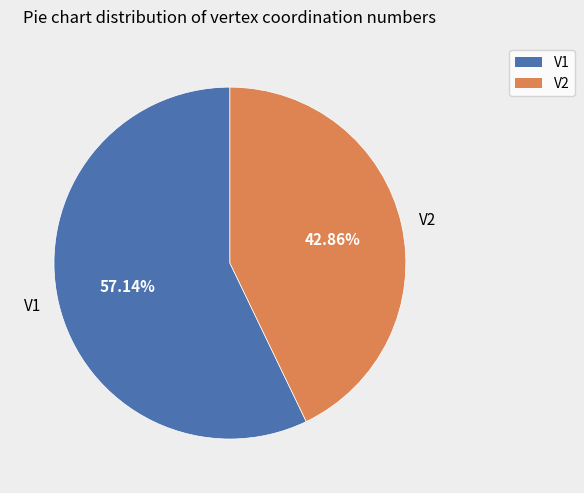

To the nearest percent, what percentage of the pie is V1?

57%